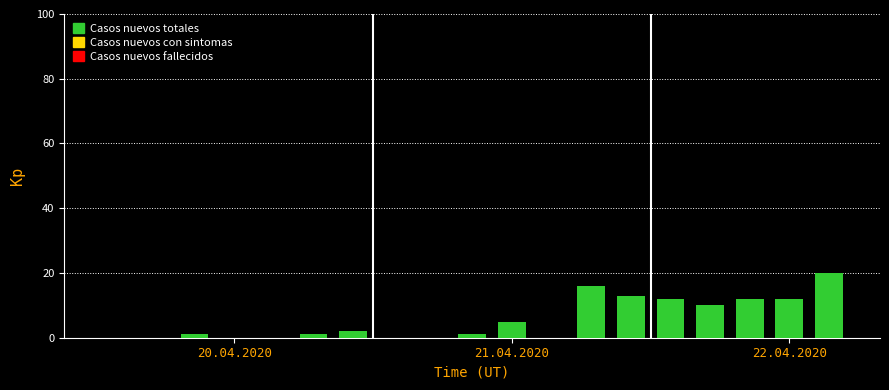

What is the sum of all values?

105